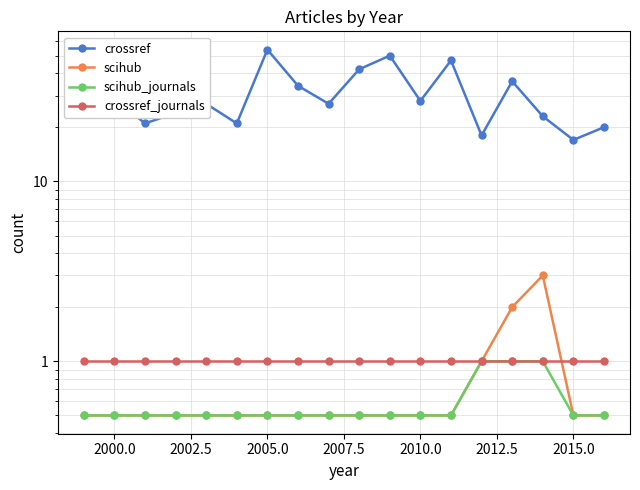

What is the minimum value for crossref_journals?

1.0